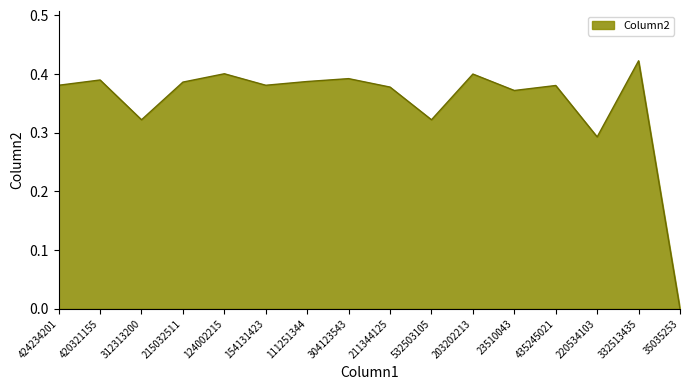

Is it true that the value at 435245021 is 0.2?

False